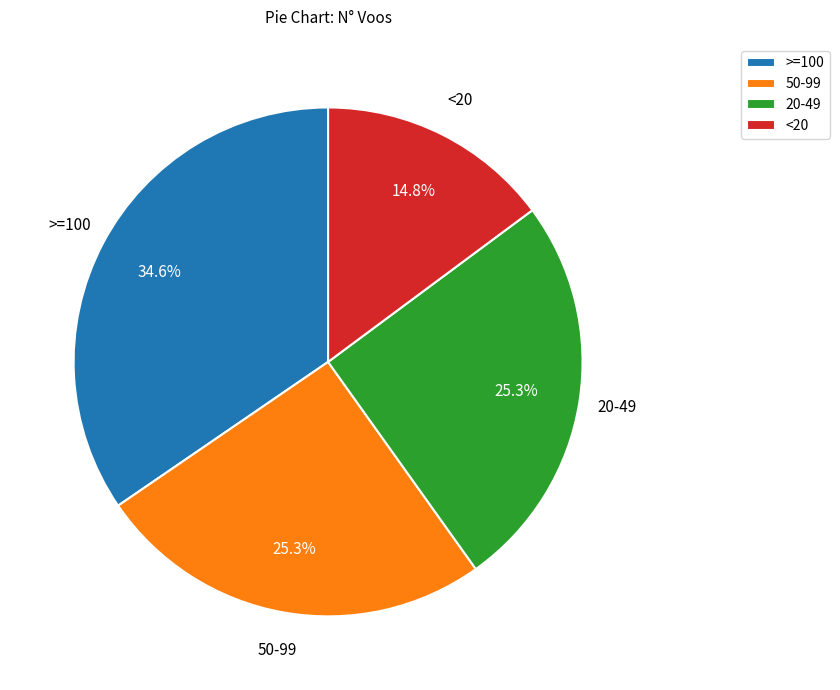

What is the smallest slice in the pie chart?

<20